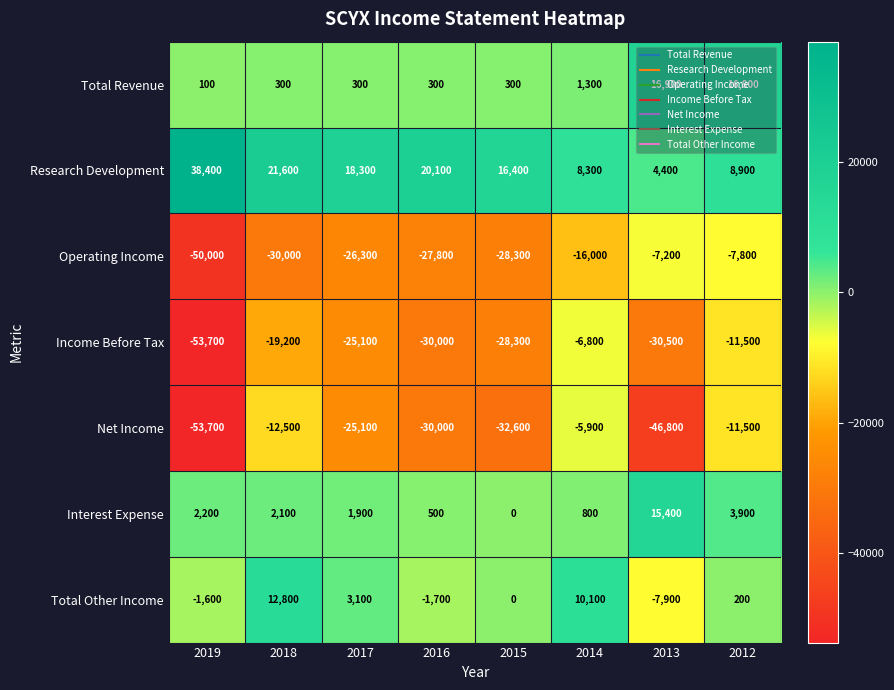

List the series in order of their peak value, lowest first.

Operating Income, Income Before Tax, Net Income, Total Other Income, Interest Expense, Total Revenue, Research Development